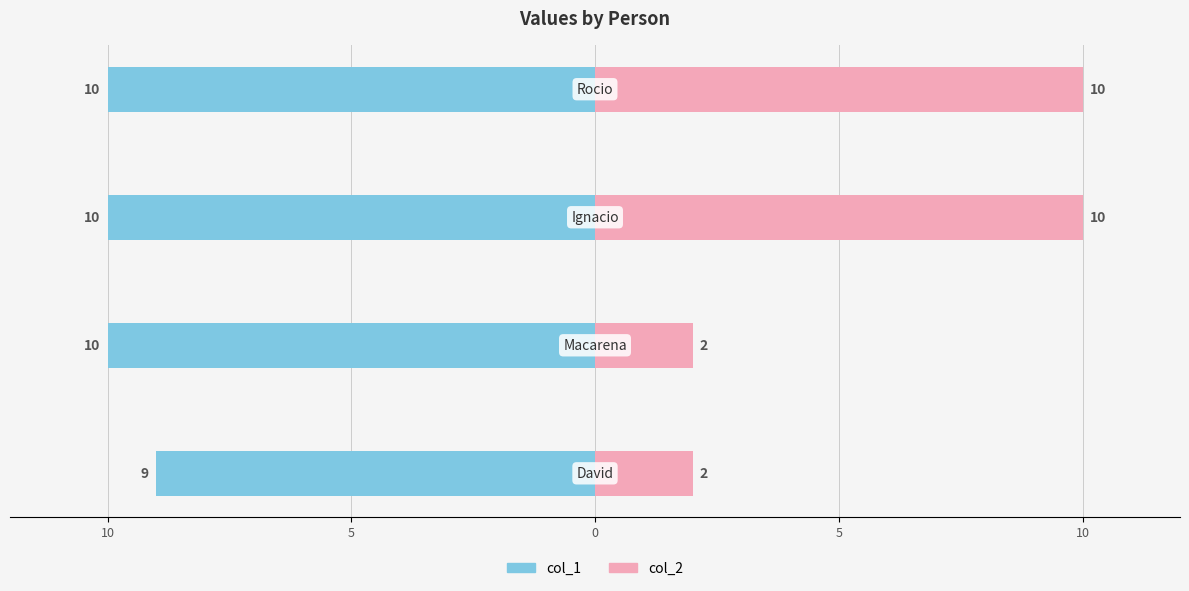

The col_1 series shows -10 at 10. True or false?

True